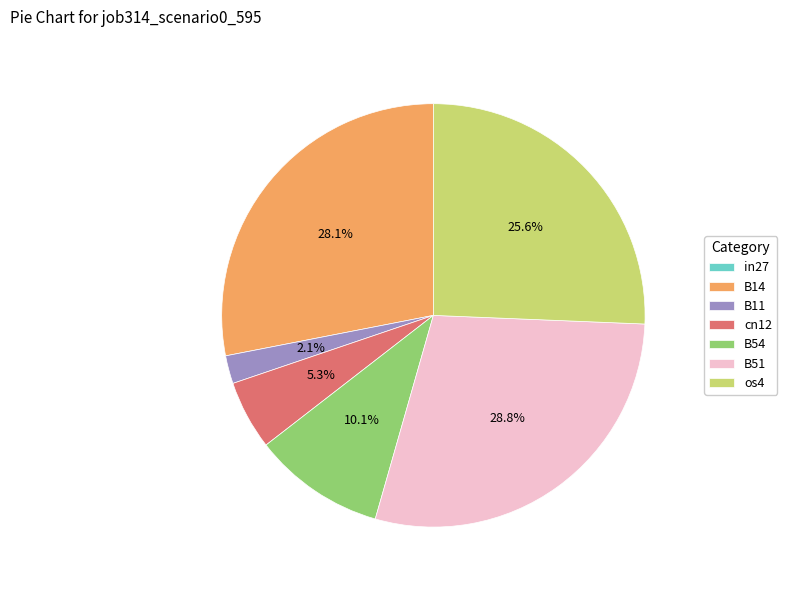

Does B51 represent more than half of the total?

No